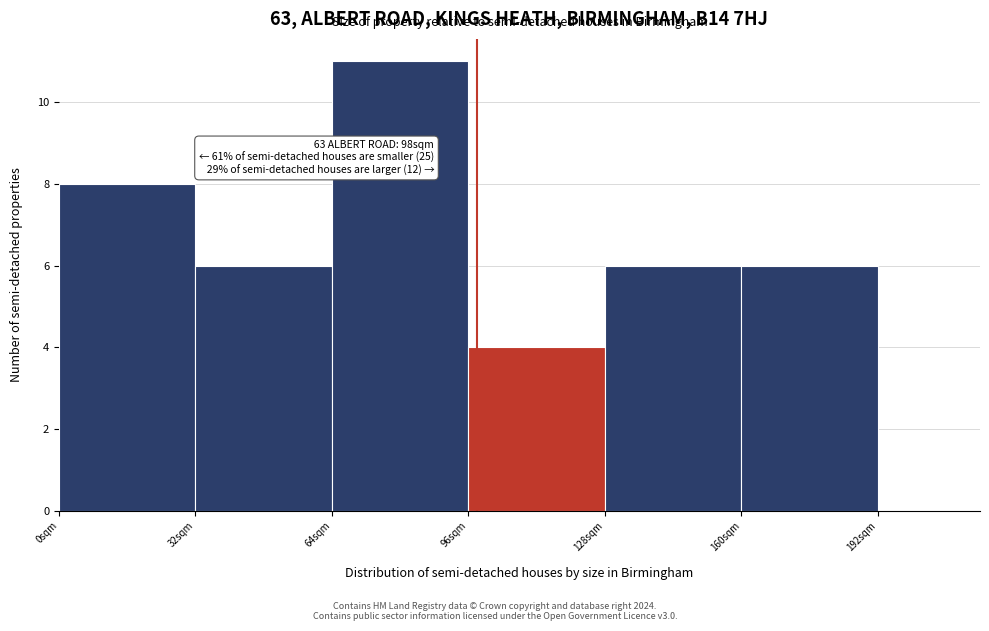

Over which range of the x-axis is the bar tallest?

64 to 96